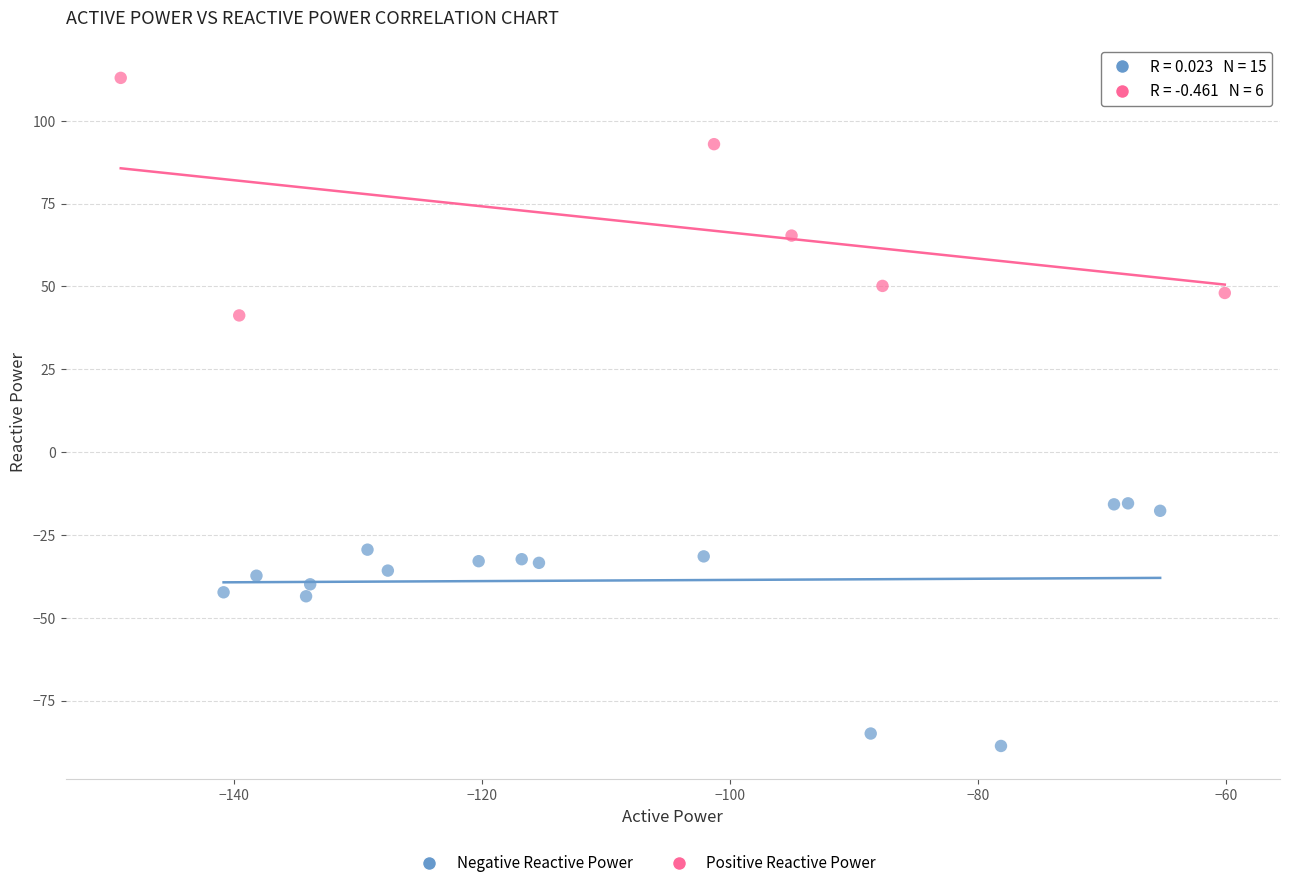

Which series contains the lowest Y value?

Negative Reactive Power